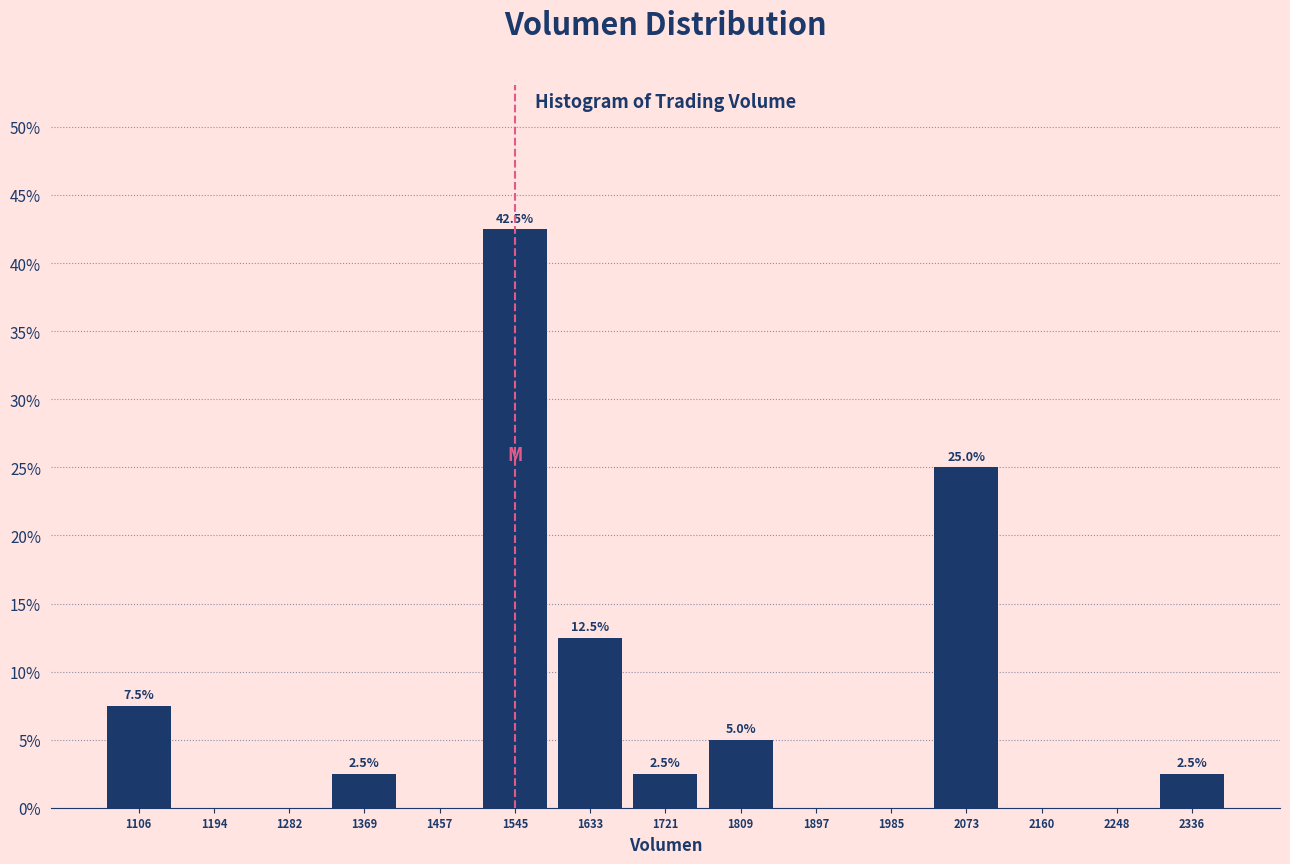

Over which range of the x-axis is the bar tallest?

1500 to 1590